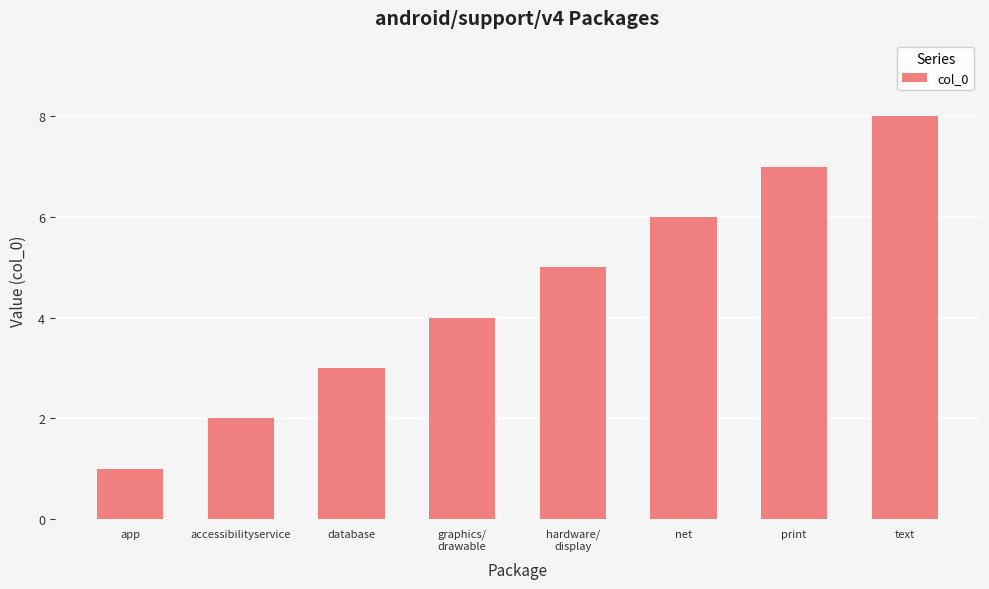

Reading left to right, list all the values displayed in this chart.

1	2	3	4	5	6	7	8